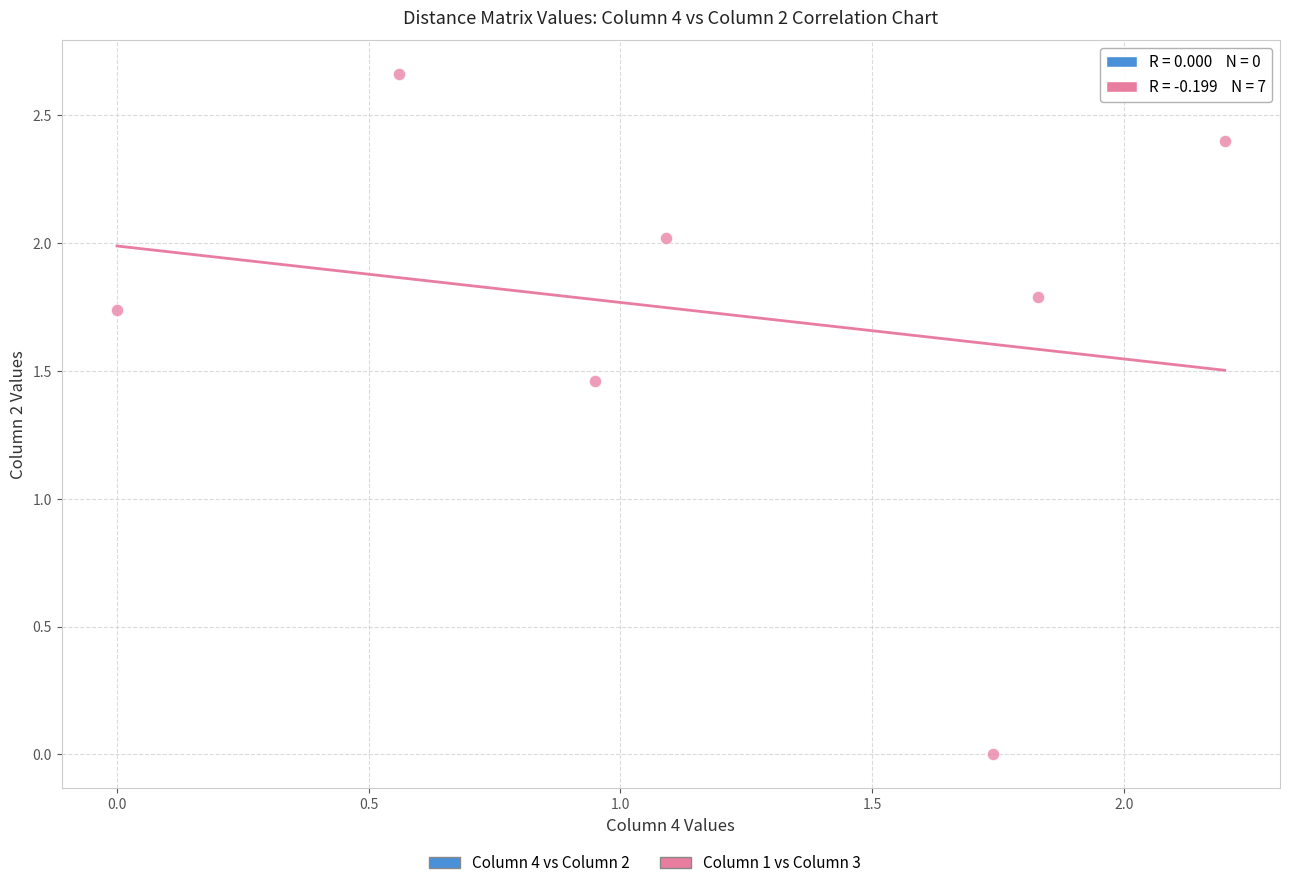

What is the range of X values (max minus min)?

2.2